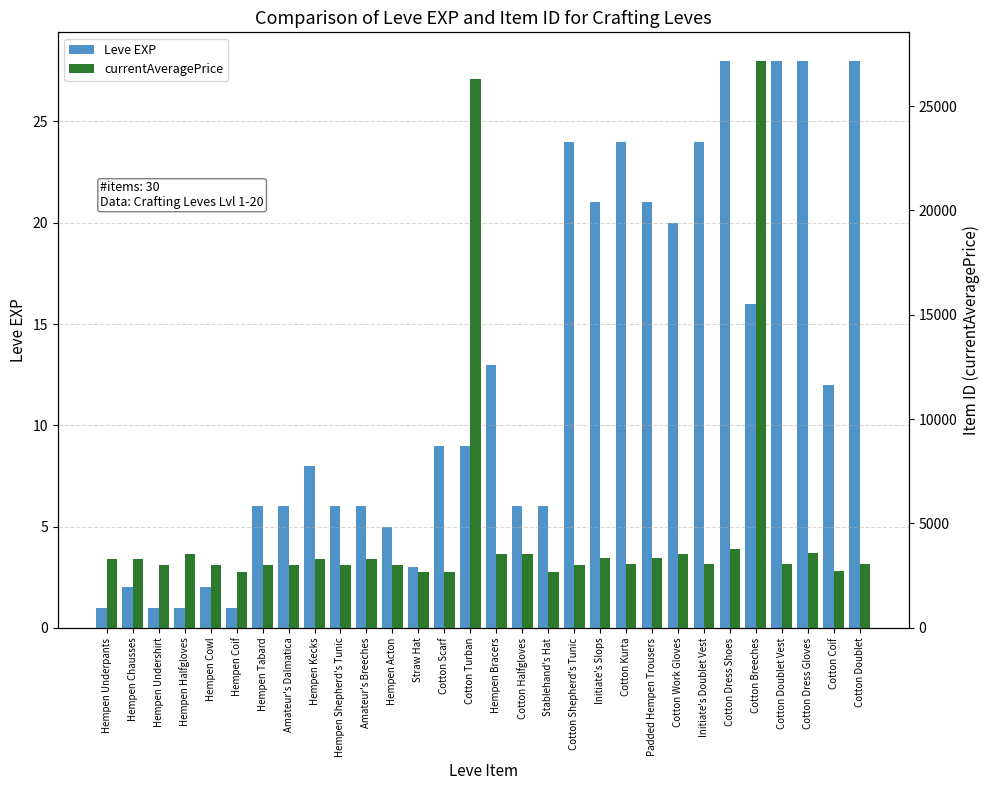

Are the bars horizontal?

No